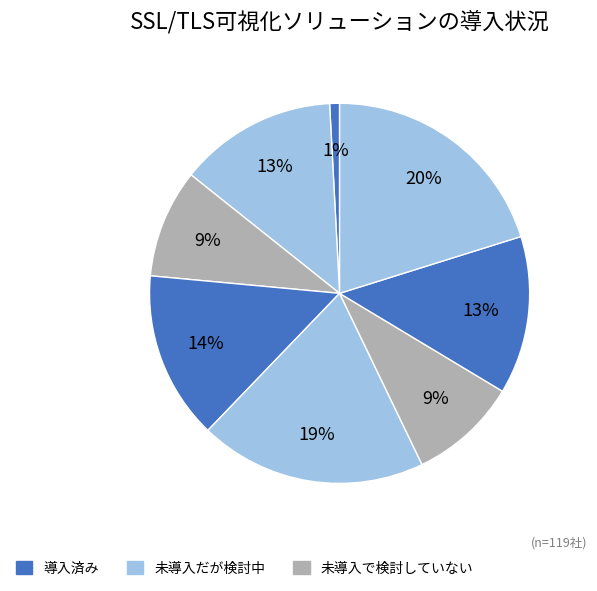

How many slices are in this pie chart?

8